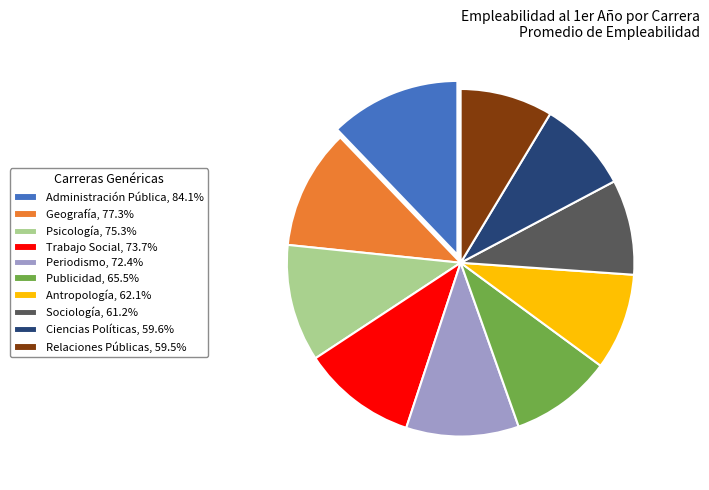

Does Trabajo Social account for over 50% of the chart?

No